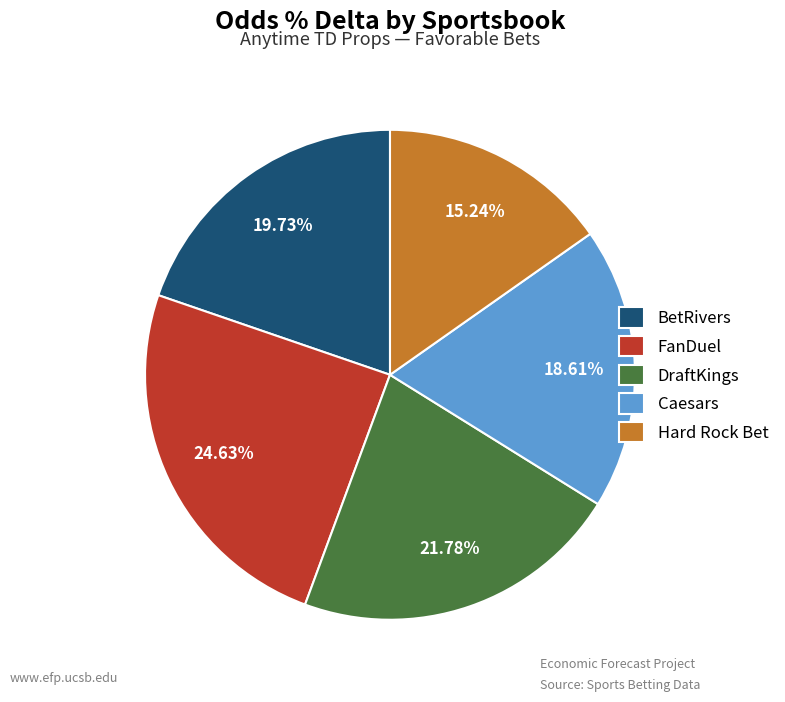

How many segments does this pie chart have?

5